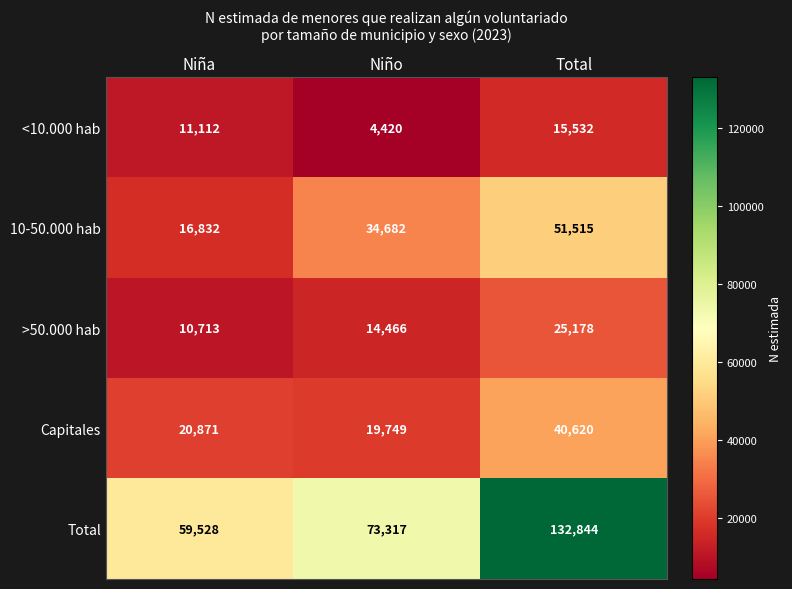

Reading left to right, list all the values displayed in this chart.

<10.000 hab: Niña=11112	Niño=4420	Total=15532
10-50.000 hab: Niña=16832	Niño=34682	Total=51515
>50.000 hab: Niña=10713	Niño=14466	Total=25178
Capitales: Niña=20871	Niño=19749	Total=40620
Total: Niña=59528	Niño=73317	Total=132844